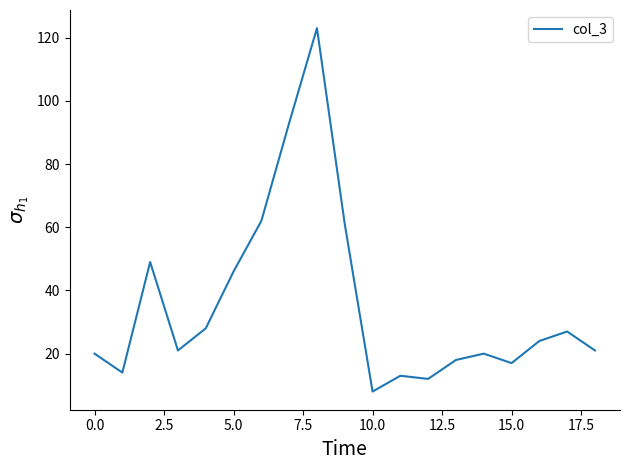

What is the difference between the maximum and minimum values?

115